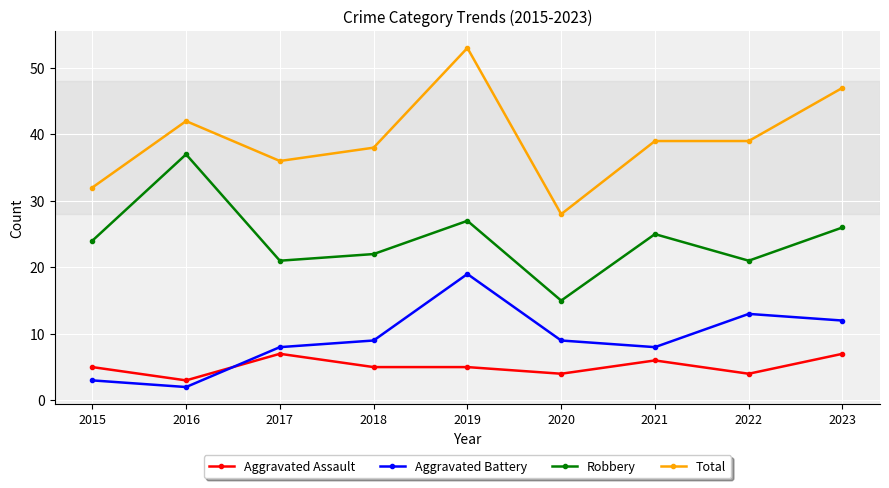

How many lines are shown in the chart?

4